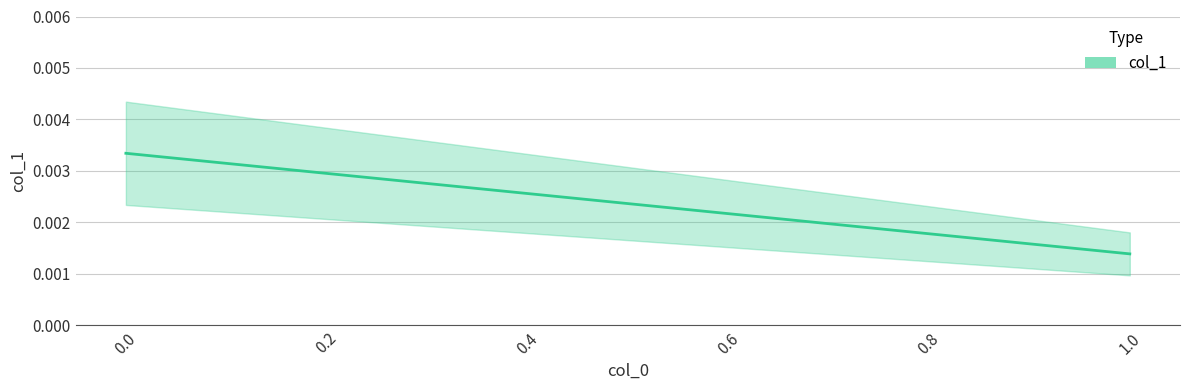

Rank the categories by value from highest to lowest.

0, 1